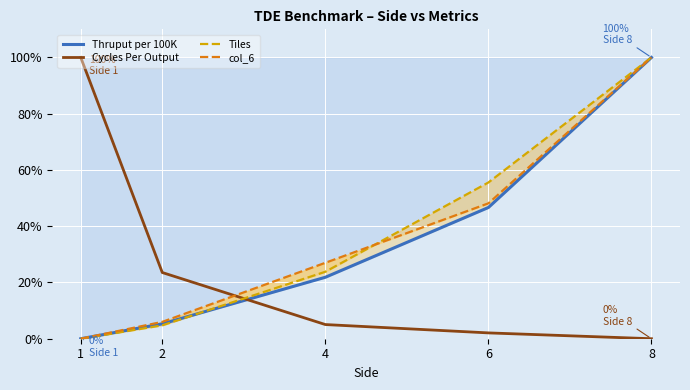

How many data points in Cycles Per Output are less than 5?

2